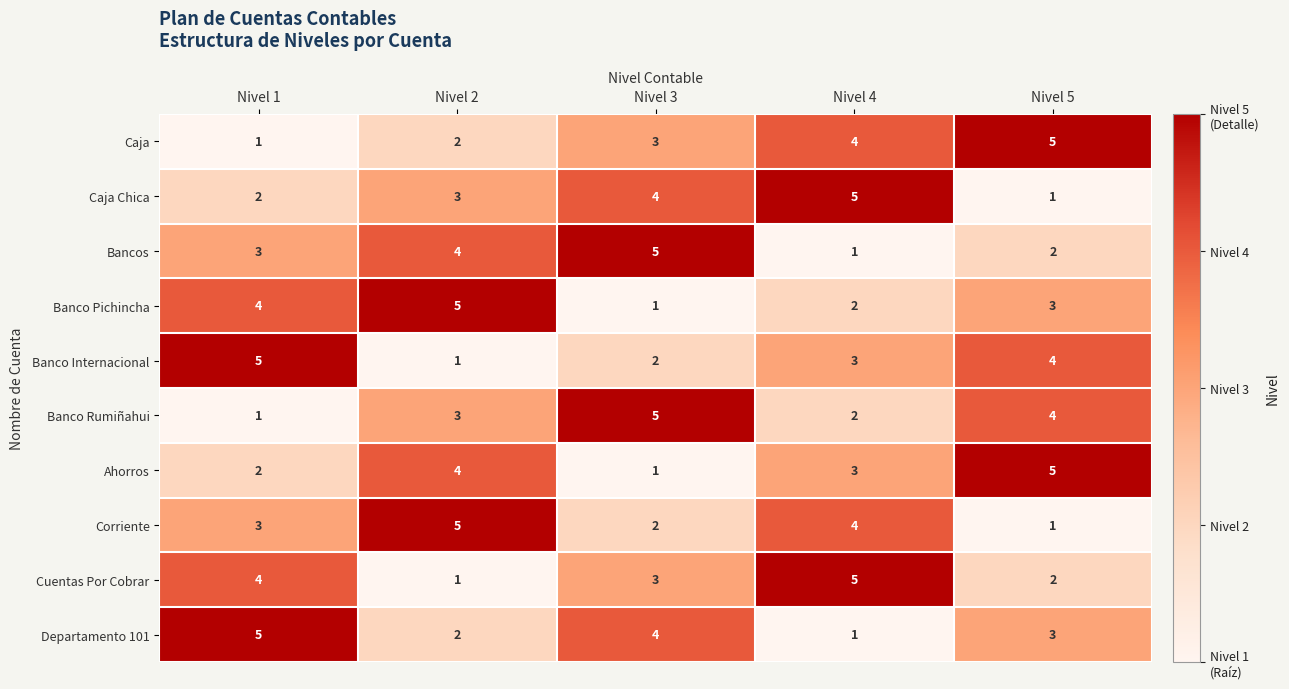

The value of Corriente at Nivel 5 is 1. True or false?

True